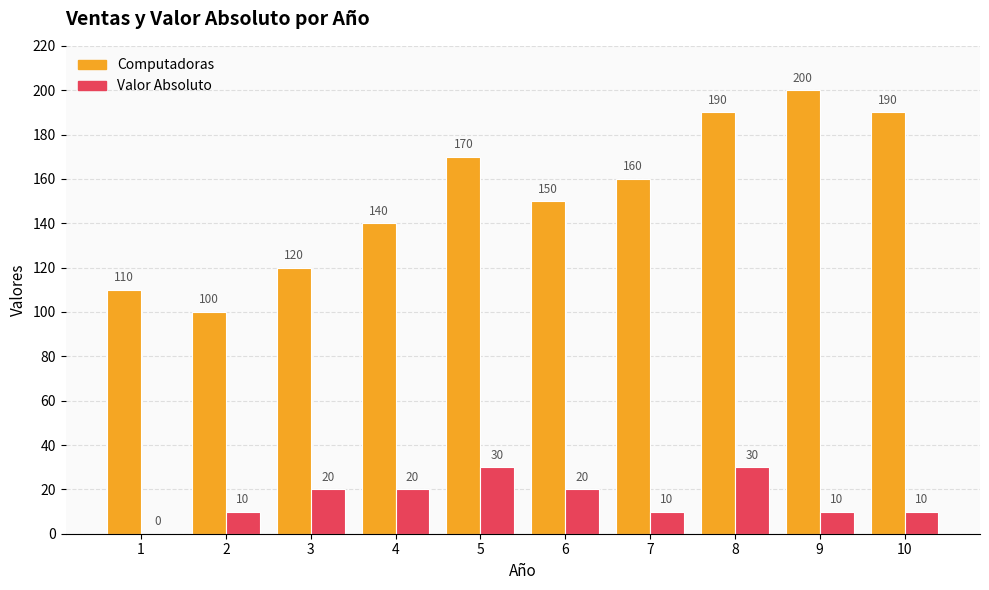

What is the maximum value for Computadoras?

200